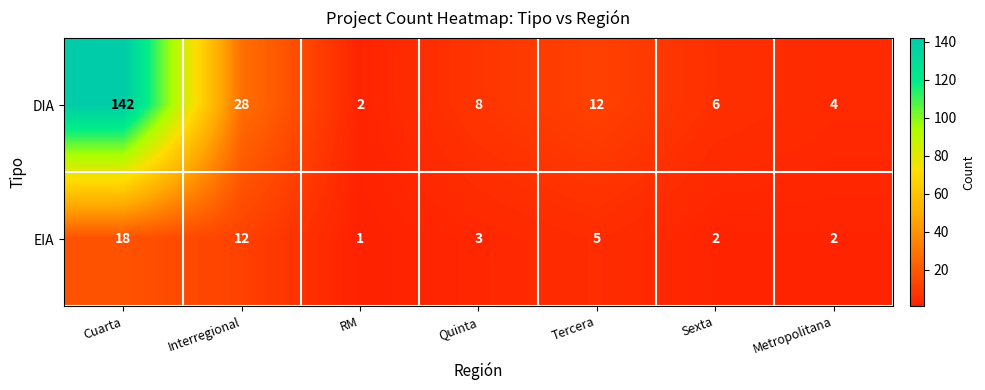

List the series in order of their peak value, lowest first.

EIA, DIA